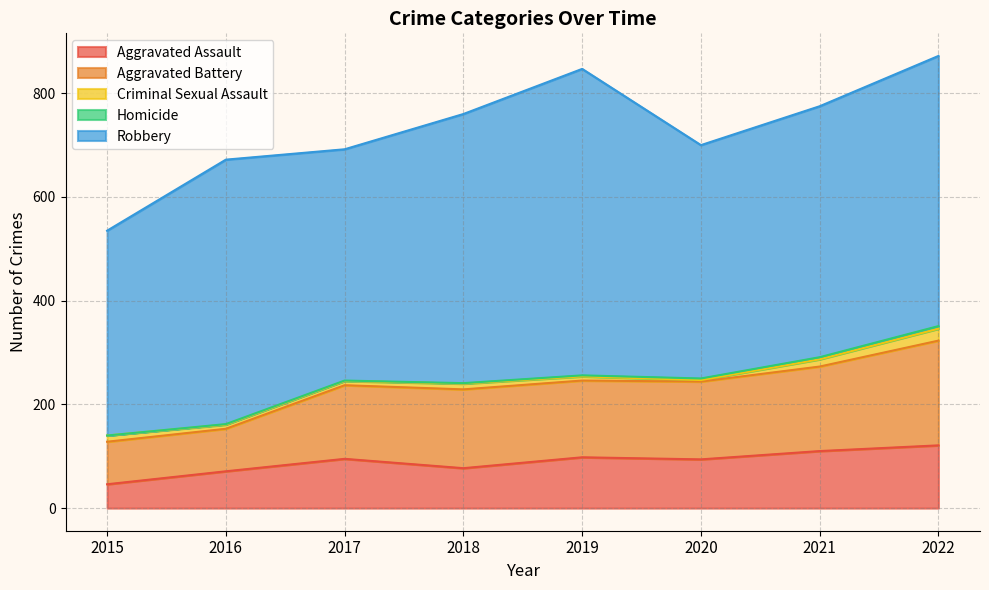

At which category is the sum across all series the highest?

2022